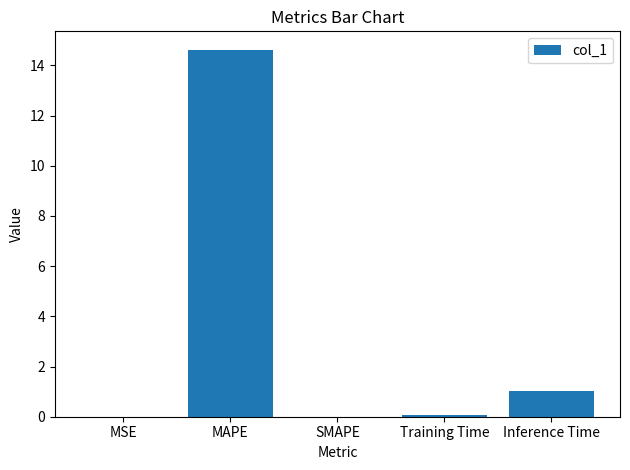

Which label corresponds to the largest value in the chart?

MAPE